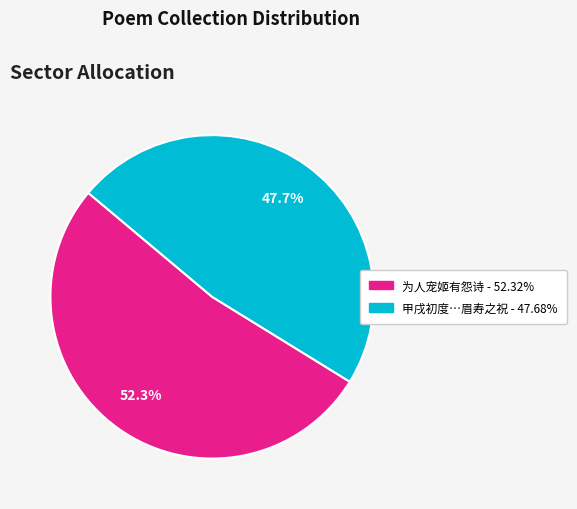

Does any single category account for the majority?

Yes